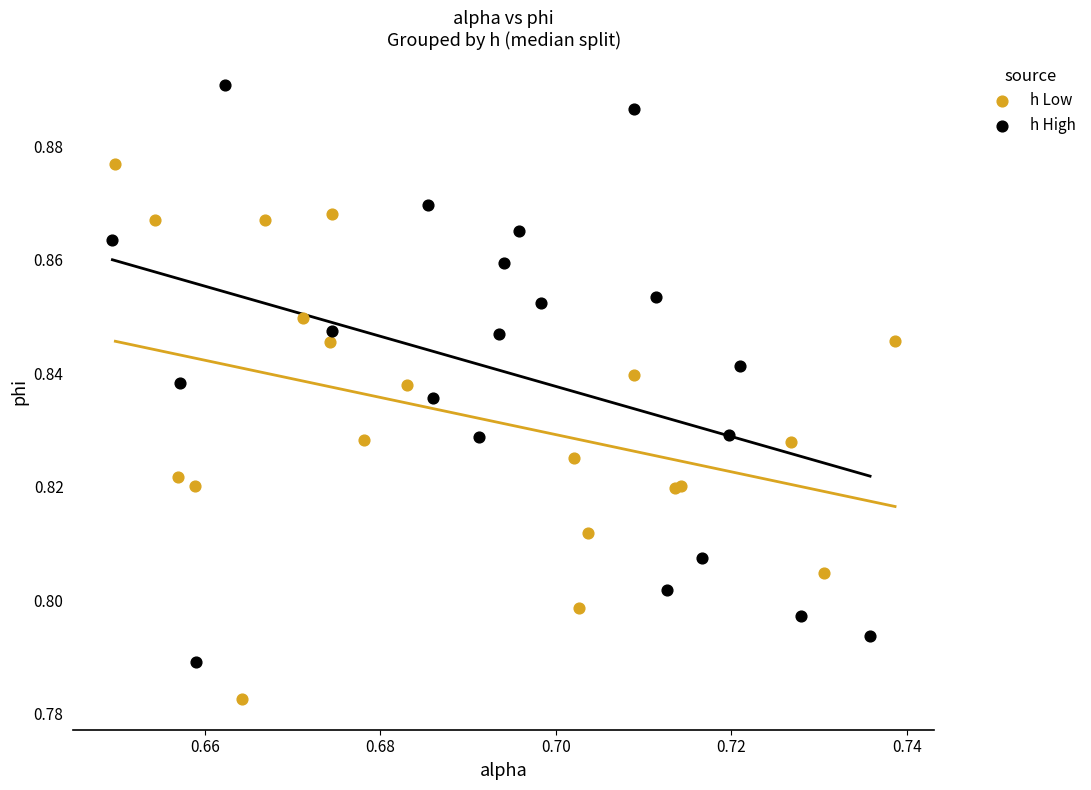

Which series reaches the maximum Y coordinate?

h High